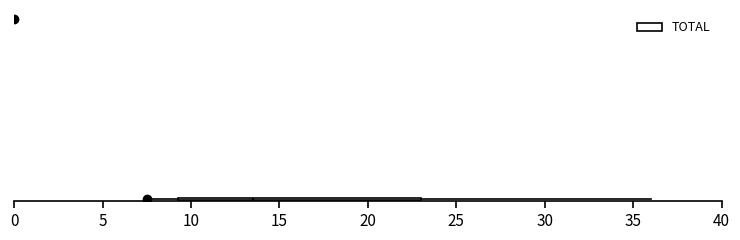

Read this box plot against the x-axis: the position of the median line, the range covered by the box, and the ends of both whiskers. The values are not printed on the chart, so give them approximately, as read against the axis.

median 13.5, box 9.5 to 23.0, whiskers 7.5 to 36.0